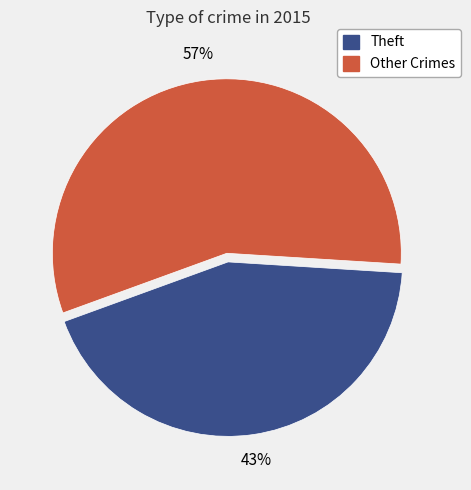

Is there any slice that represents more than half of the pie?

Yes